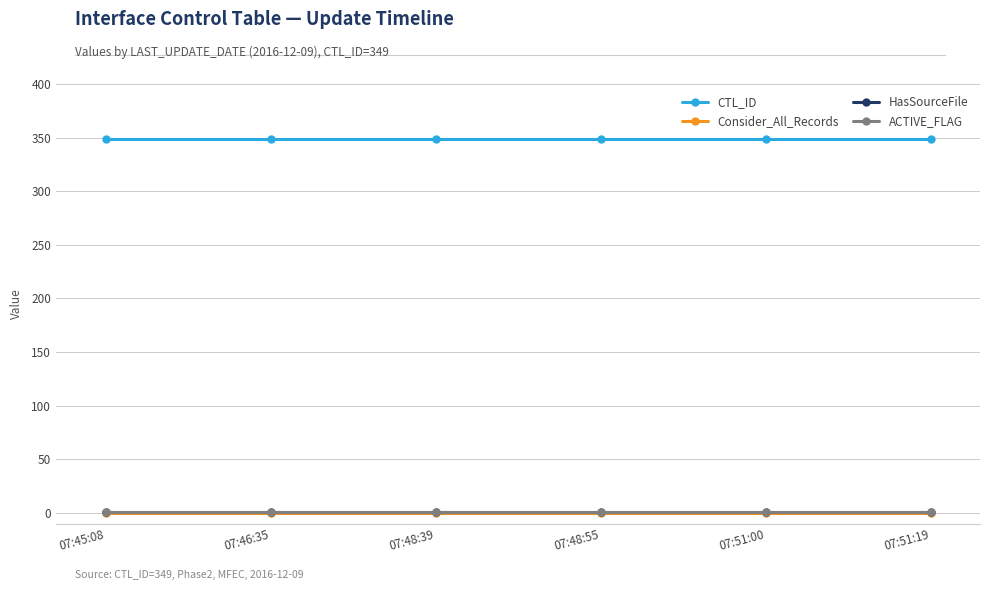

Does the chart have visible grid lines?

Yes